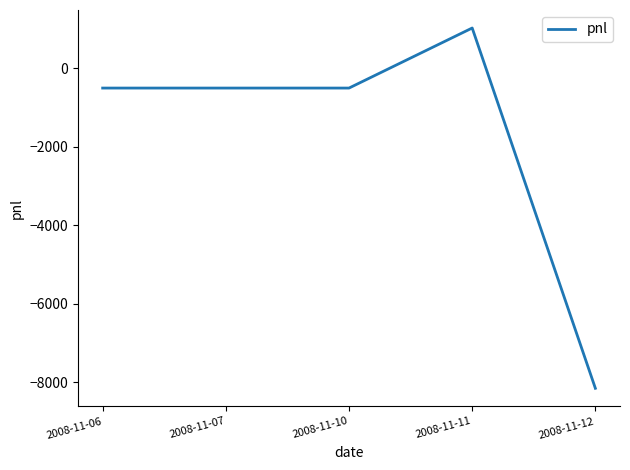

How many series are shown in this chart?

1